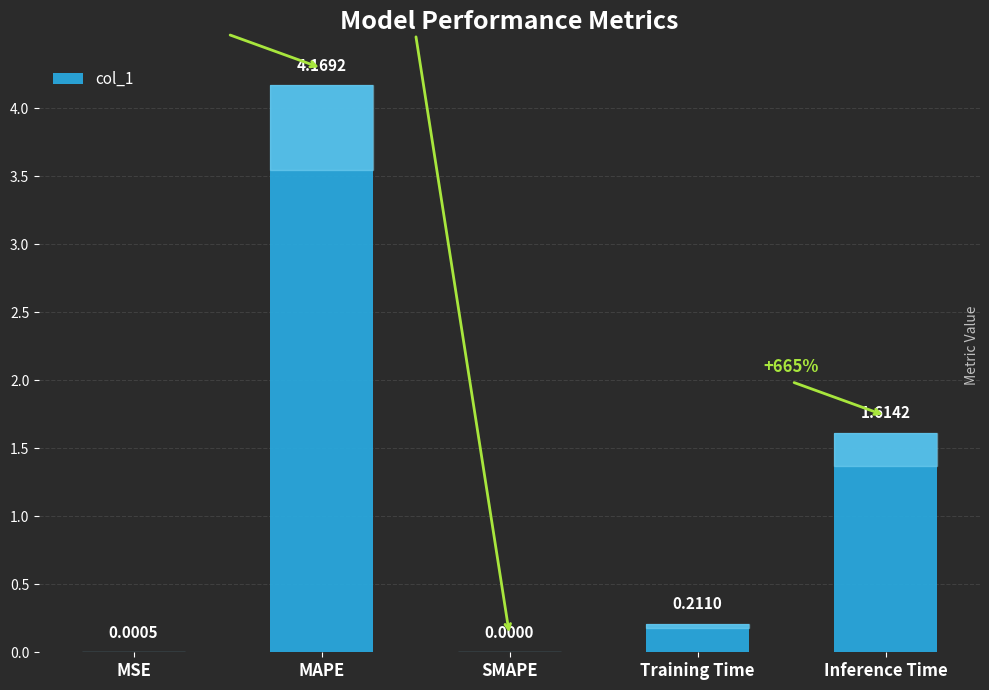

At which label is the value closest to 2?

Inference Time